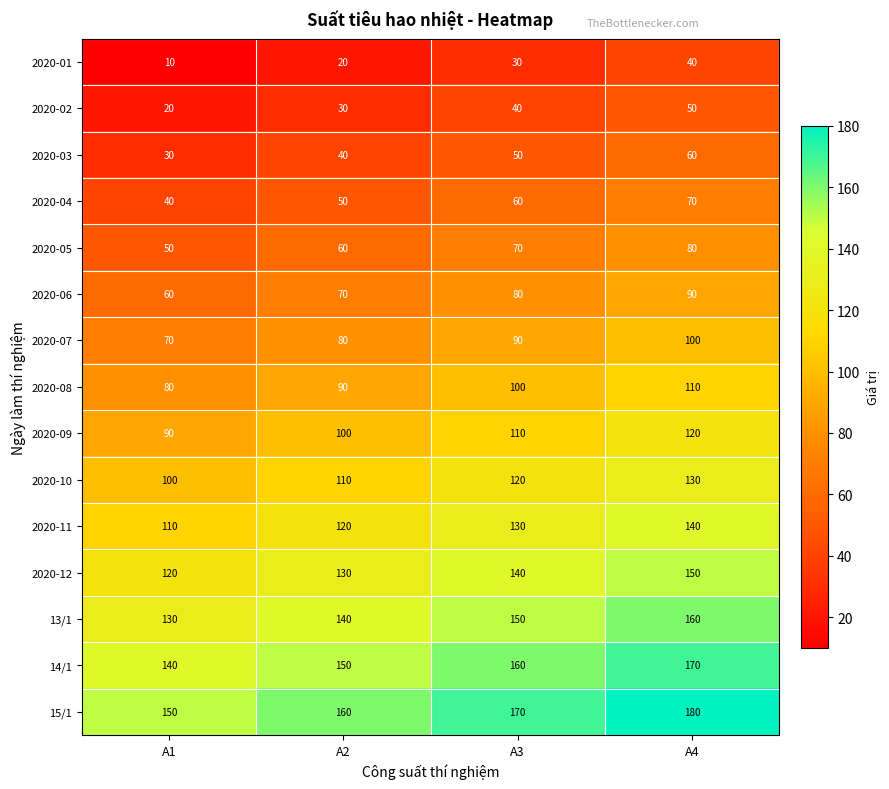

Is it true that 2020-09 equals 56 at A1?

False